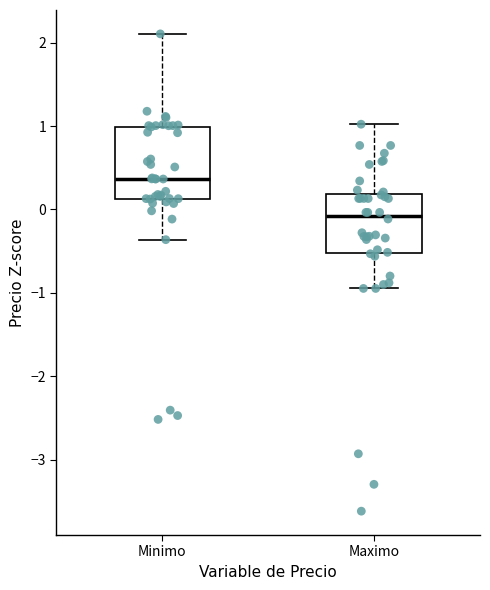

Reading left to right, read every box against the y-axis: the position of its median line, the range the box covers, and the ends of its whiskers. The values are not printed on the chart, so give them approximately, as read against the axis.

Minimo: median 0.4, box 0.1 to 1.0, whiskers -0.4 to 2.1
Maximo: median -0.1, box -0.5 to 0.2, whiskers -0.9 to 1.0